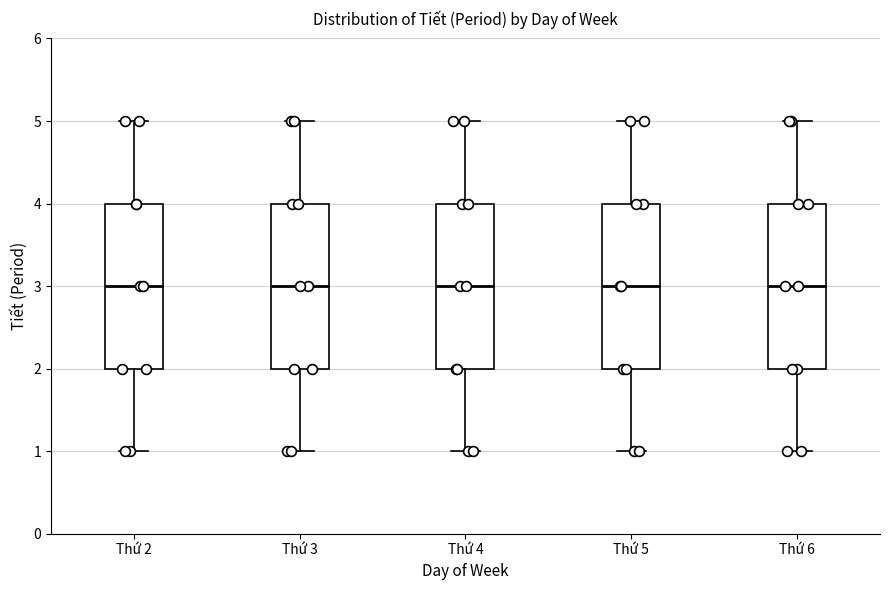

Reading left to right, transcribe this box plot: for each box, give where its median line is, the range the box spans, and where its two whiskers end, as read against the y-axis. The values are not printed on the chart, so give them approximately, as read against the axis.

Thứ 2: median 3, box 2 to 4, whiskers 1 to 5
Thứ 3: median 3, box 2 to 4, whiskers 1 to 5
Thứ 4: median 3, box 2 to 4, whiskers 1 to 5
Thứ 5: median 3, box 2 to 4, whiskers 1 to 5
Thứ 6: median 3, box 2 to 4, whiskers 1 to 5